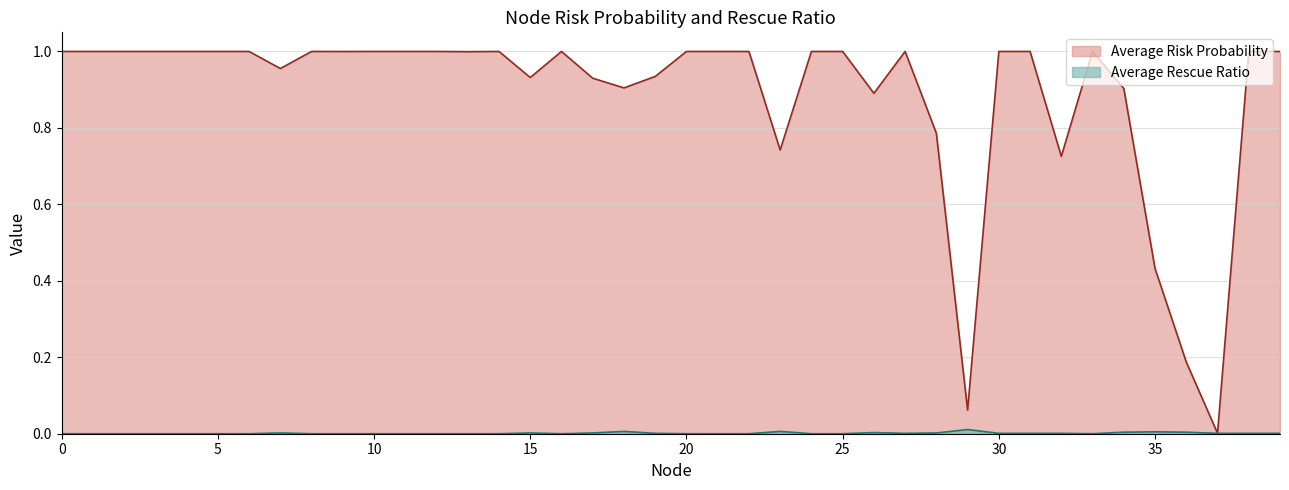

What are all the series names shown in the legend?

Average Risk Probability, Average Rescue Ratio